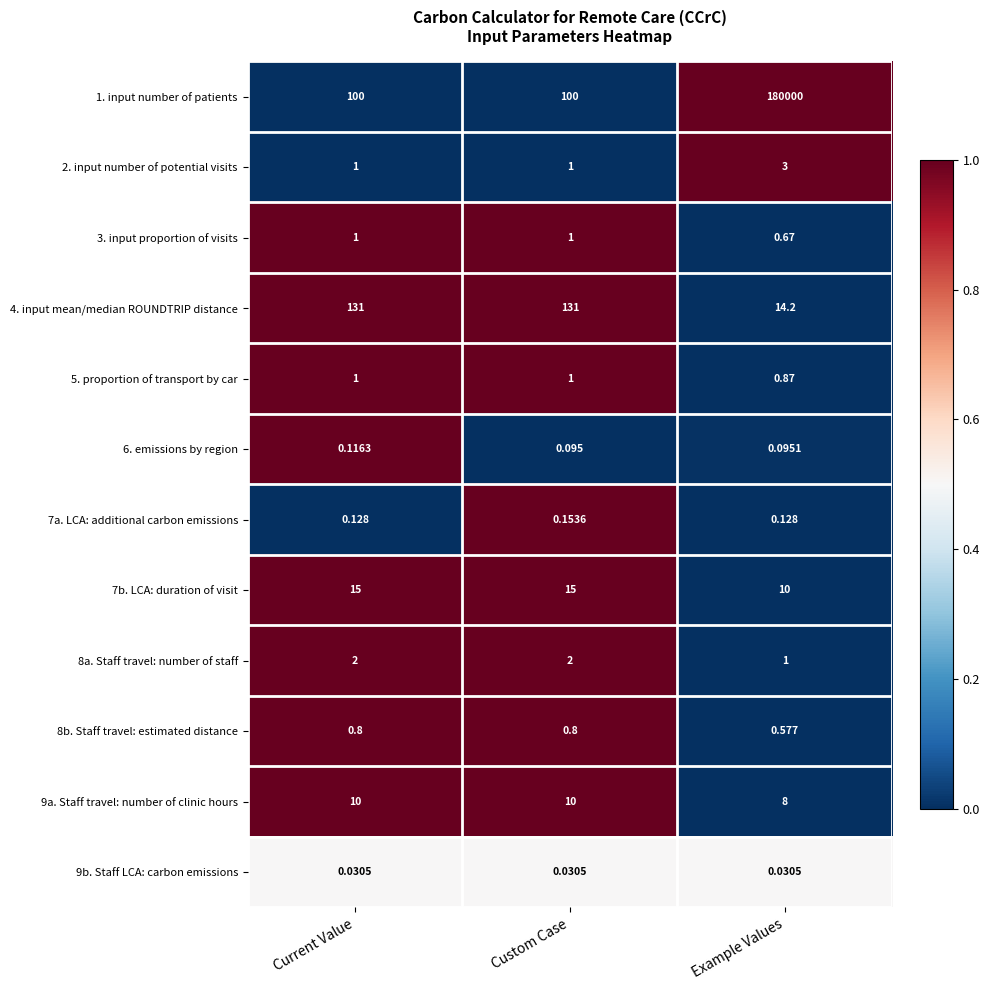

Is the value of 2. input number of potential visits at Current Value greater than the value of 8a. Staff travel: number of staff at Custom Case?

No